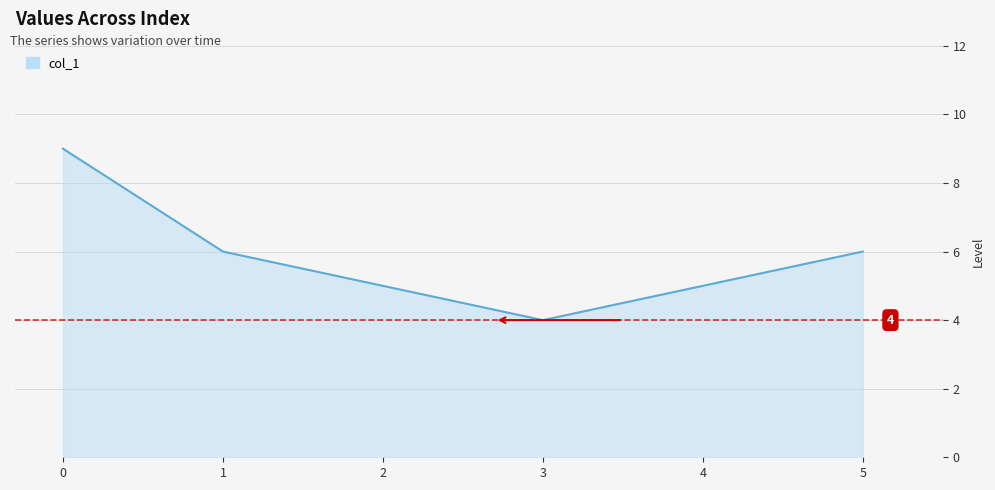

What is the difference between the maximum and minimum values?

5